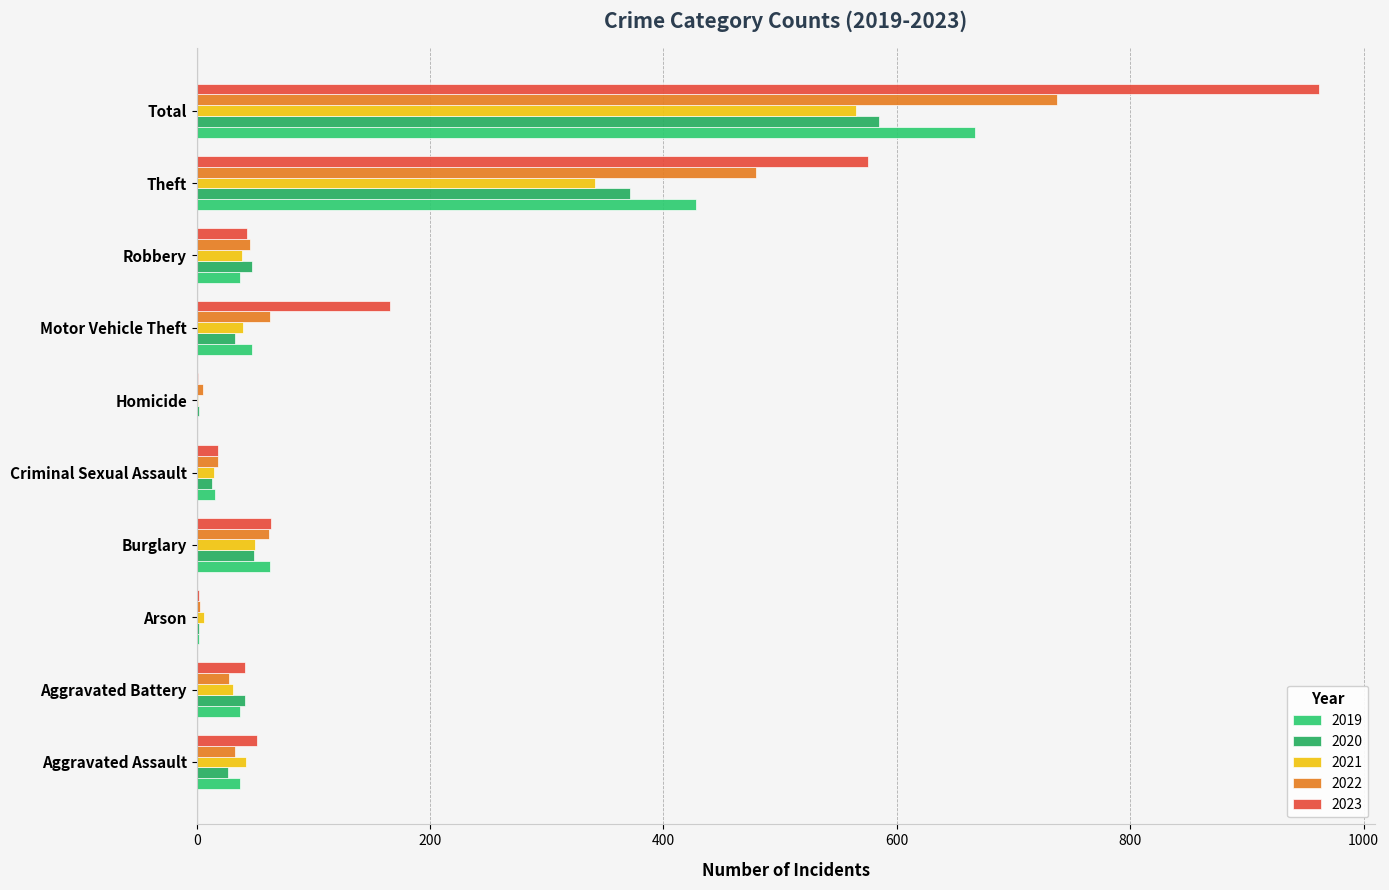

How many distinct data groups are displayed?

5